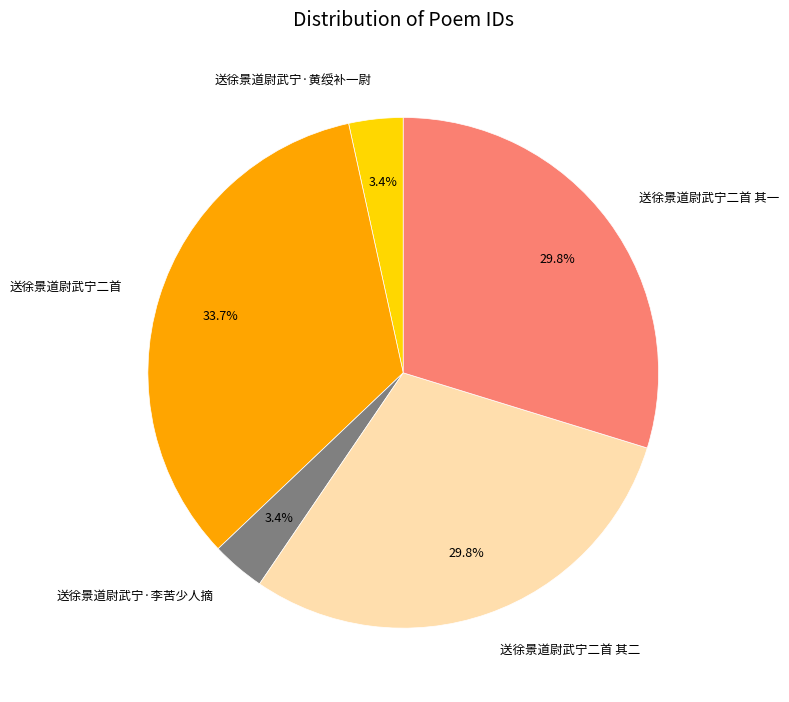

How many slices are in this pie chart?

5